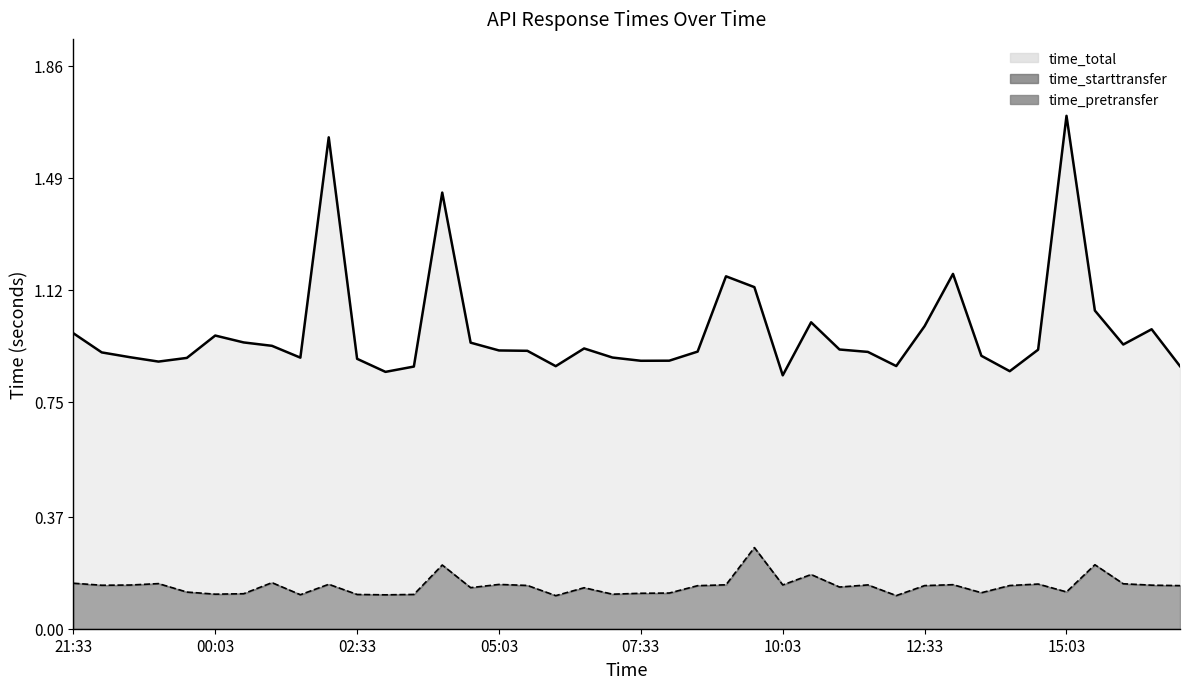

Which series has the largest total across all categories?

time_total